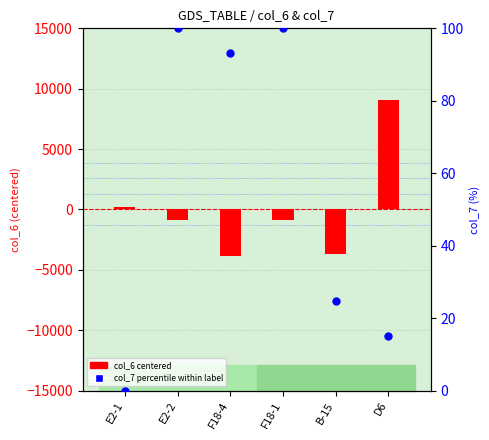

What is the total value across all series at E2-1?

176.7